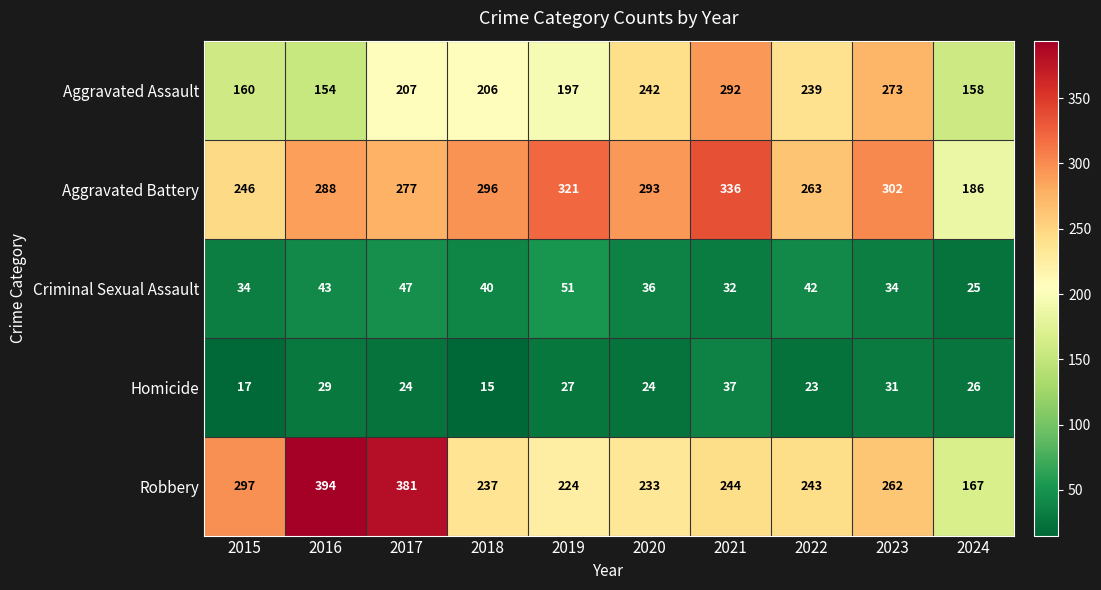

Which series has the largest total across all categories?

Aggravated Battery